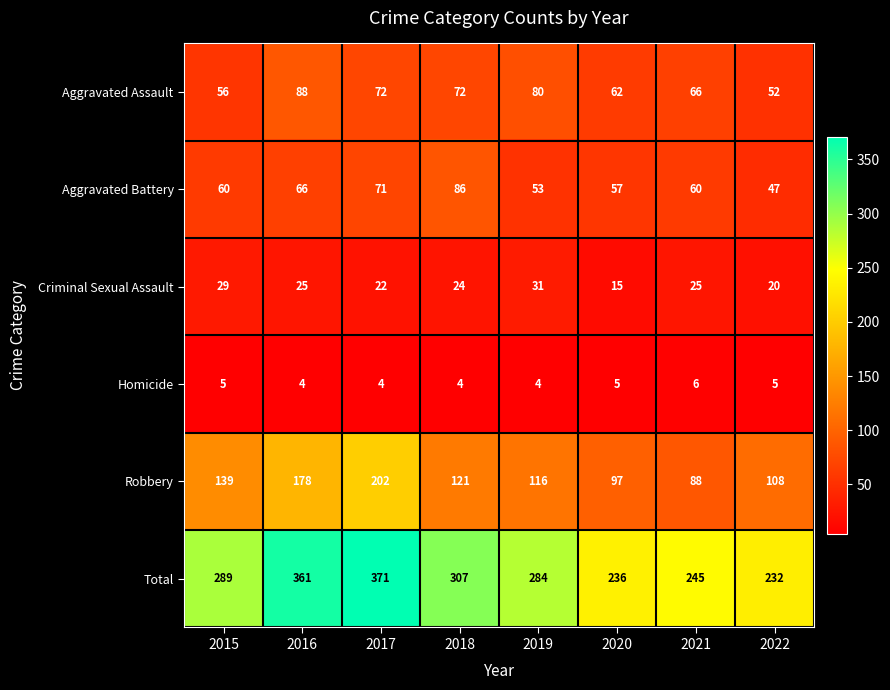

How many data points does each series have?

8